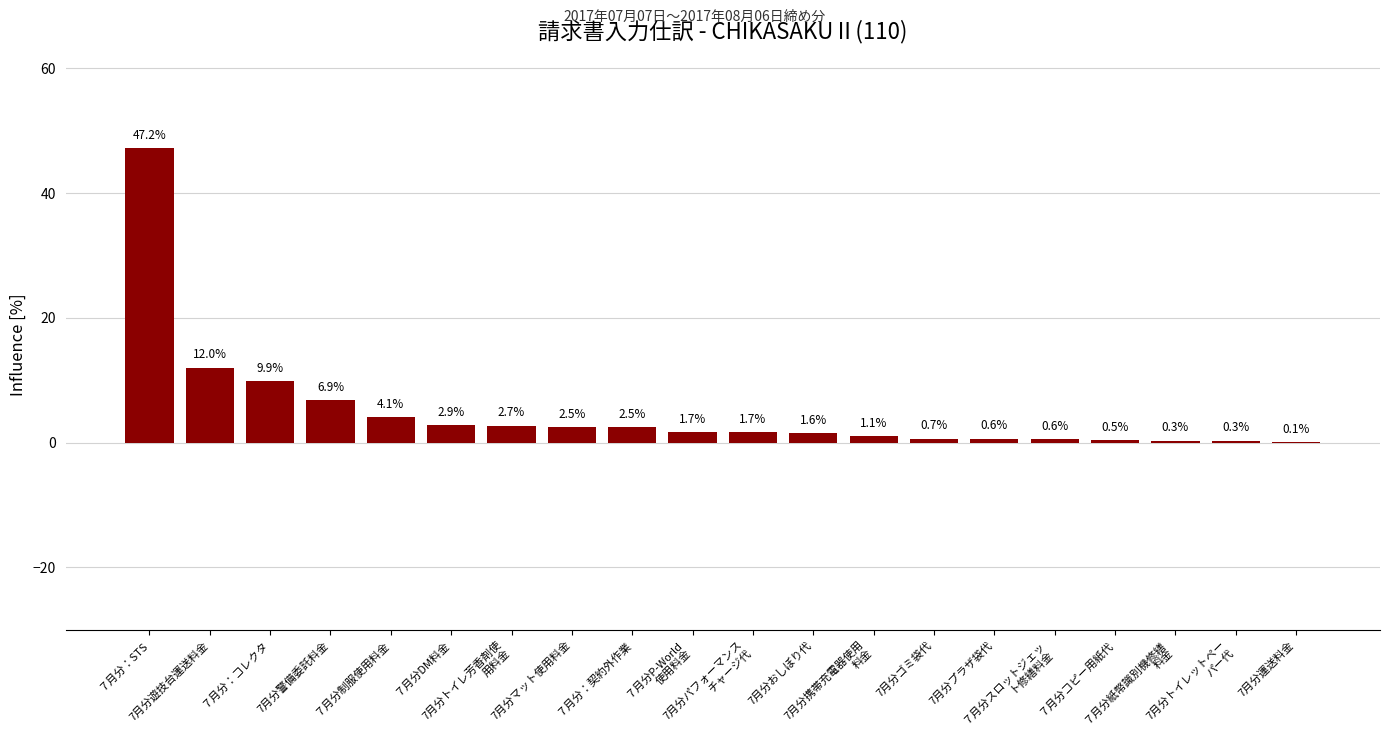

Between 7月分トイレ芳香剤使
用料金 and 7月分おしぼり代, which is larger?

7月分トイレ芳香剤使
用料金